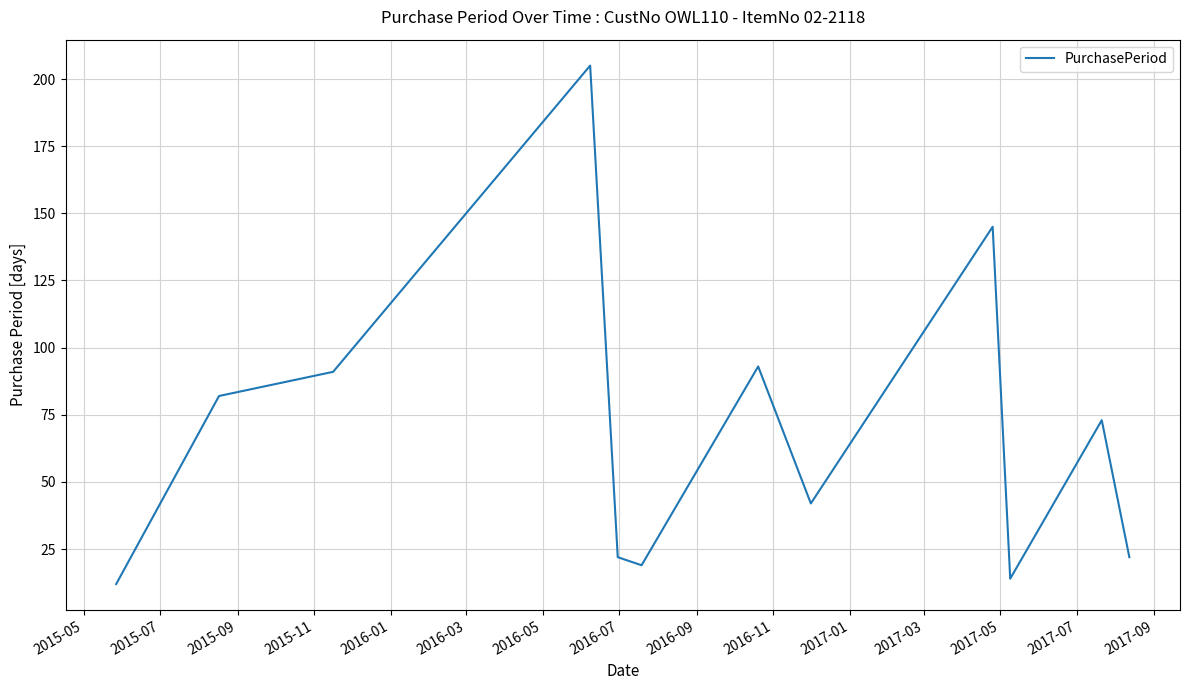

What is the difference between the maximum and minimum values?

193